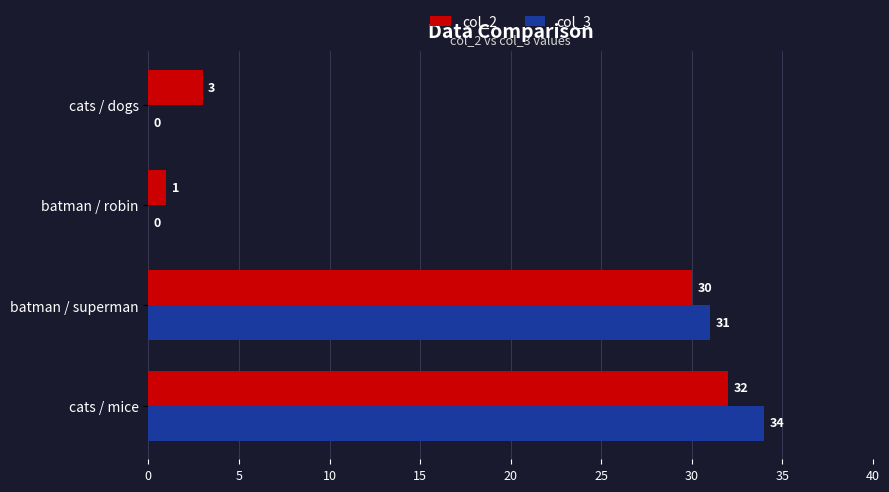

Which series has the largest total across all categories?

col_2